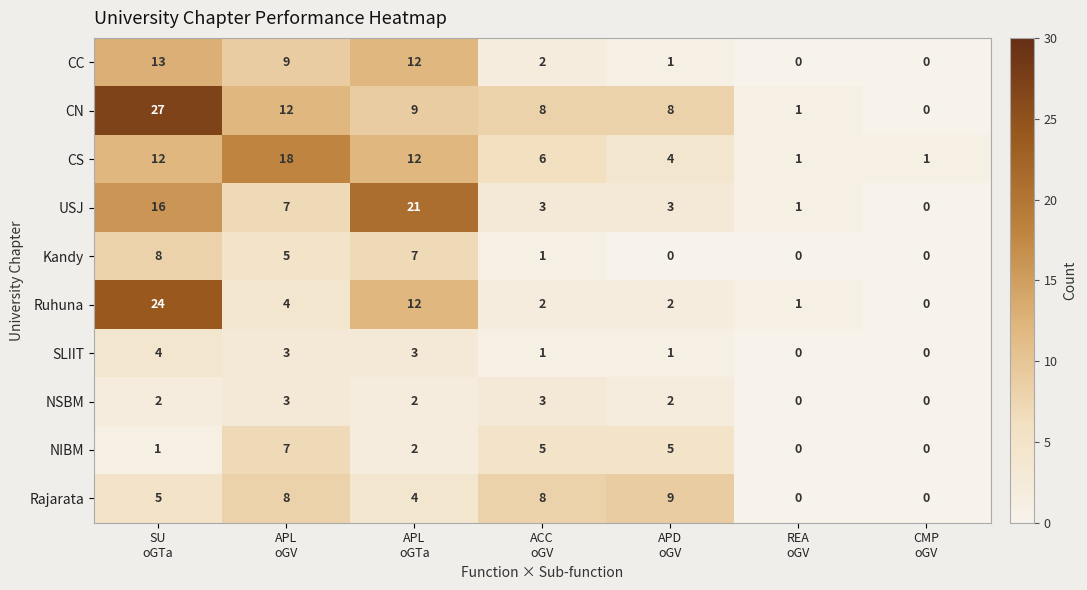

What is the maximum value shown in the chart?

27